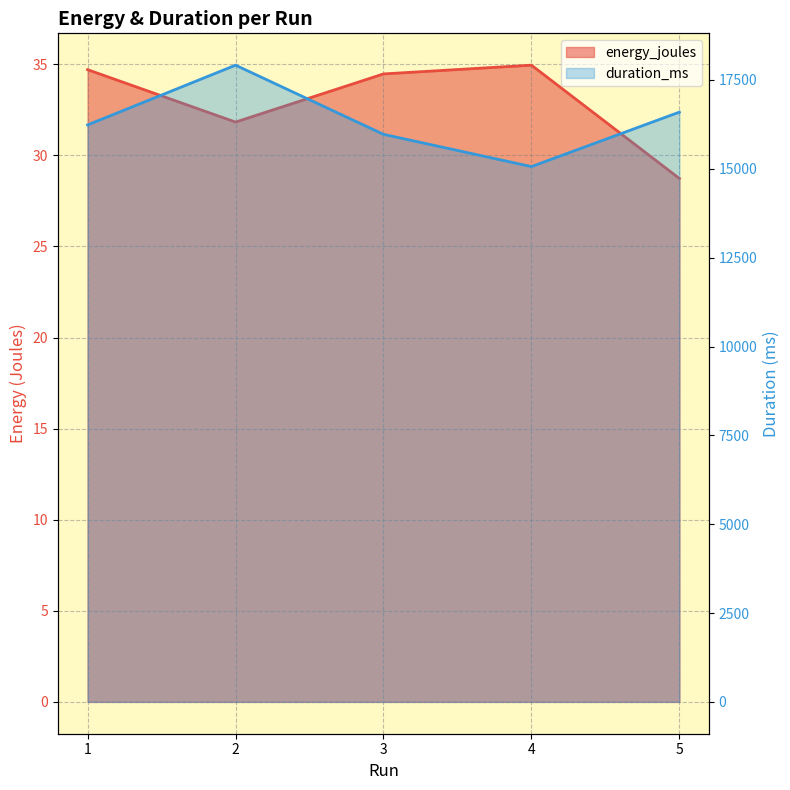

List the labels in order of energy_joules value, smallest first.

5, 2, 3, 1, 4